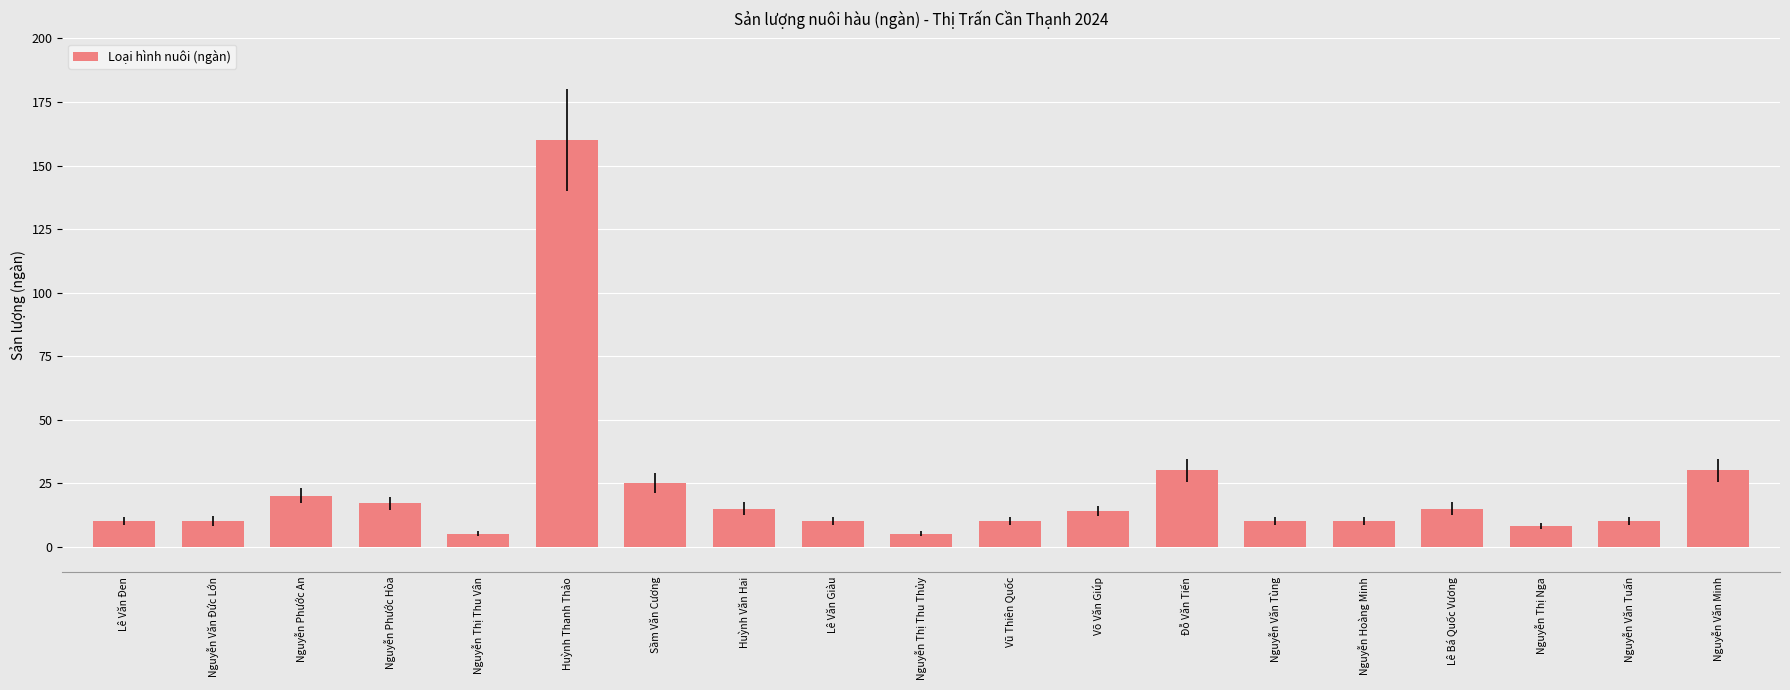

What is the label of the 19th bar from the left?

Nguyễn Văn Minh